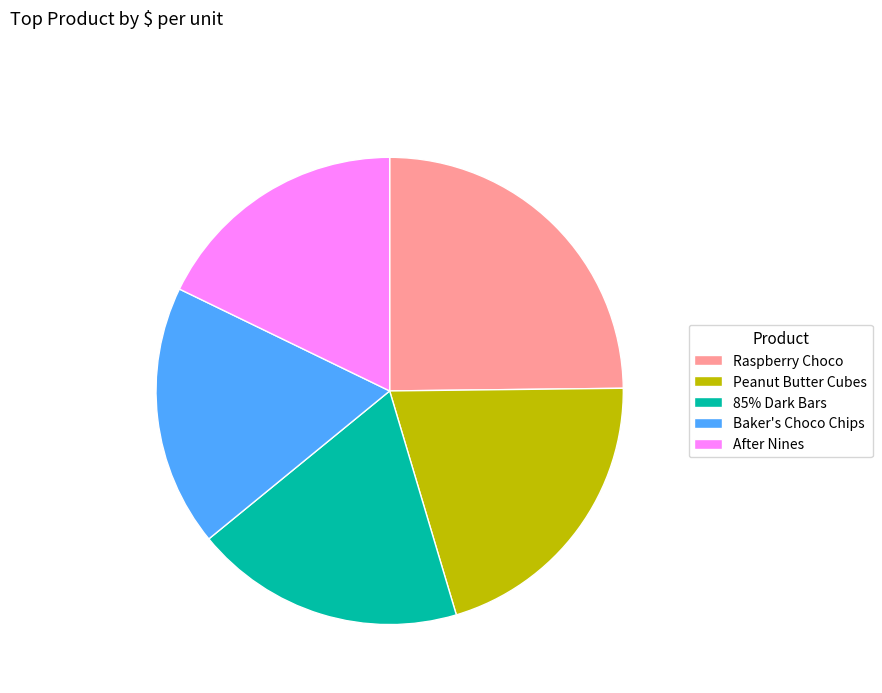

Does Peanut Butter Cubes account for over 50% of the chart?

No